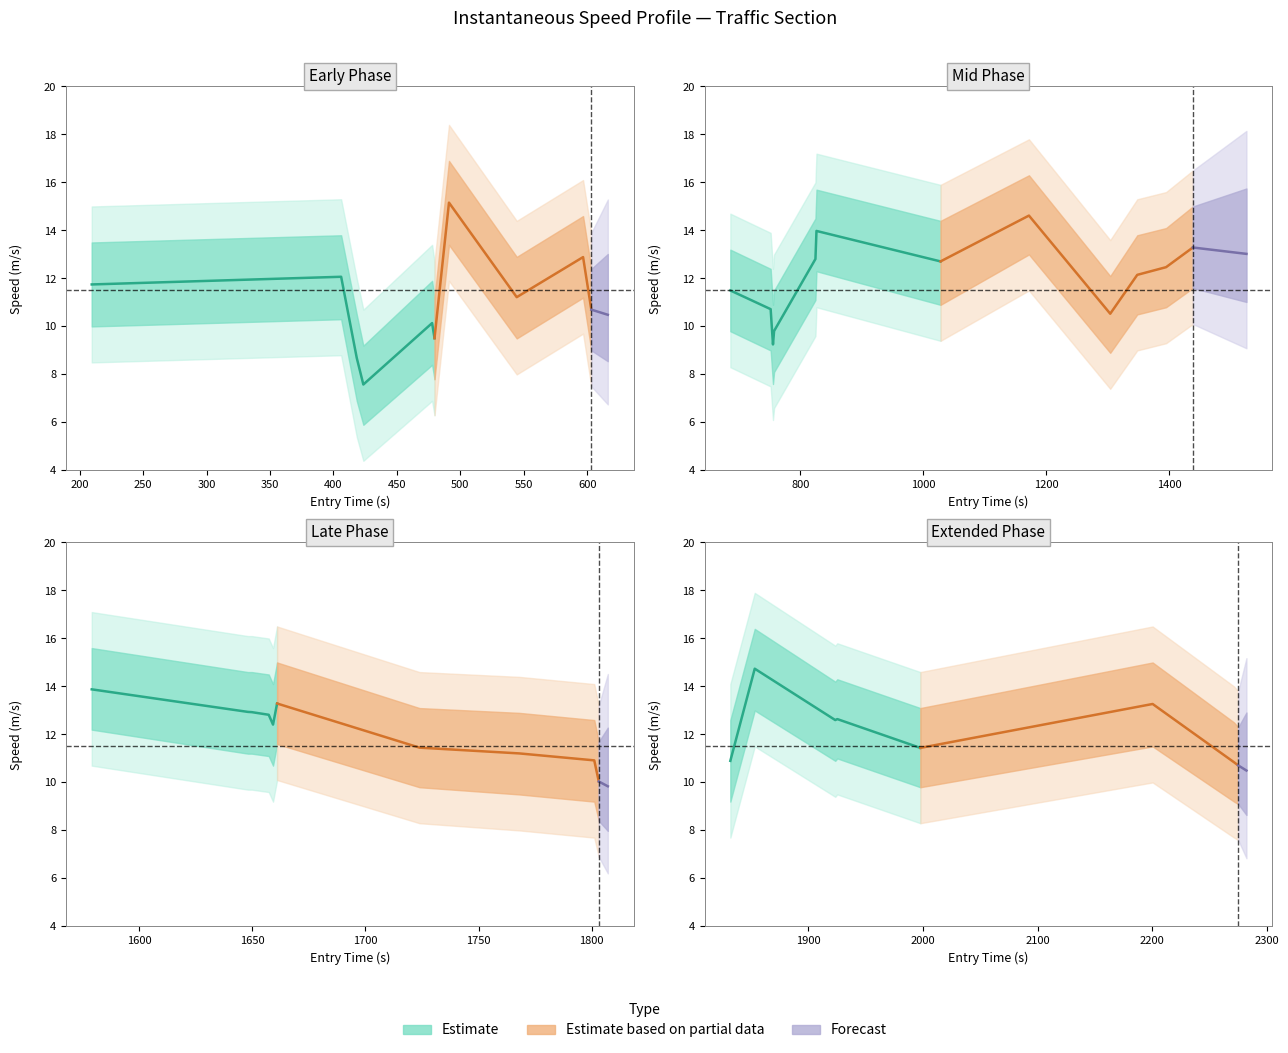

What is the sum of the instspeed_outer_upper values at 23 and 16?

32.0